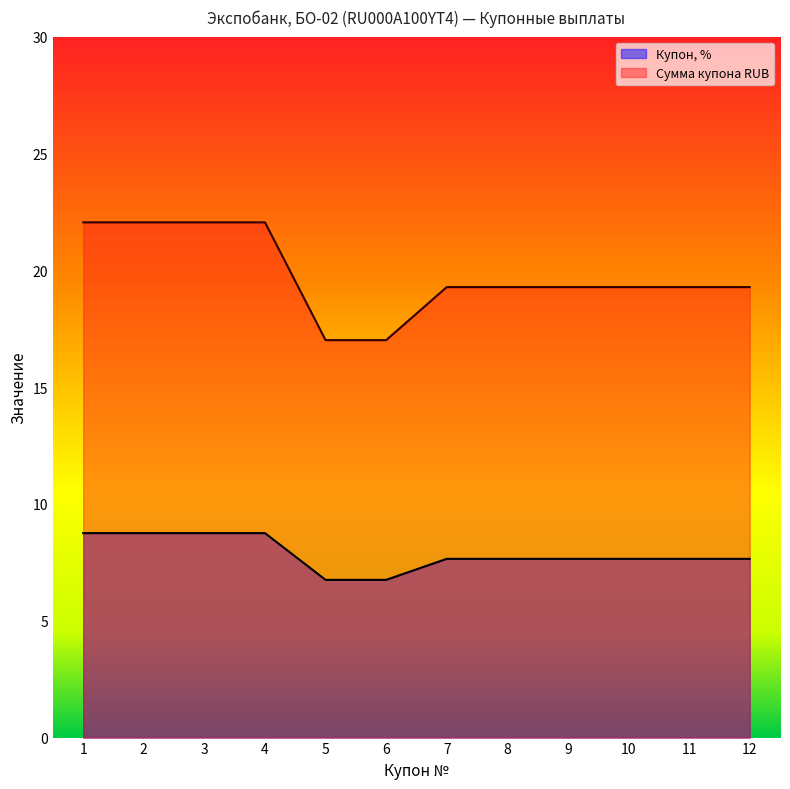

What is the minimum value shown in the chart?

6.8